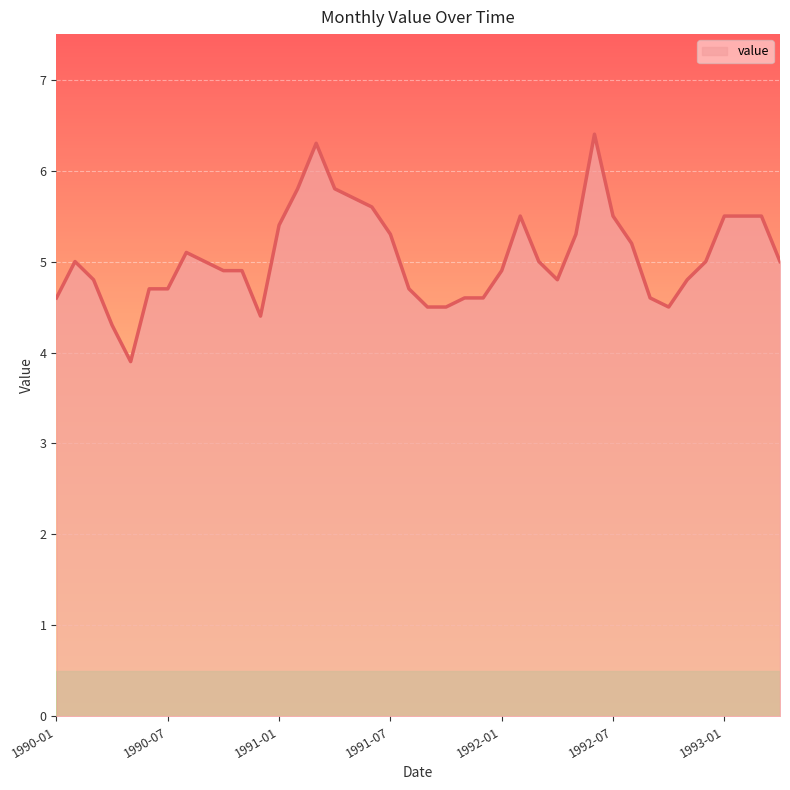

Reading left to right, what are all the values shown in this chart?

4.6	5.0	4.8	4.3	3.9	4.7	4.7	5.1	5.0	4.9	4.9	4.4	5.4	5.8	6.3	5.8	5.7	5.6	5.3	4.7	4.5	4.5	4.6	4.6	4.9	5.5	5.0	4.8	5.3	6.4	5.5	5.2	4.6	4.5	4.8	5.0	5.5	5.5	5.5	5.0